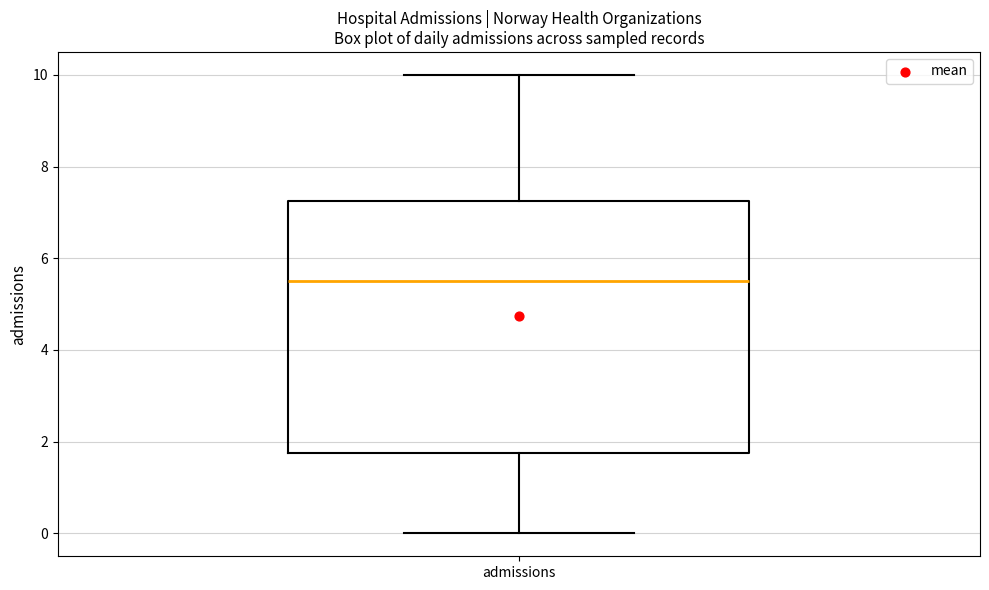

Where does the upper whisker of the box for admissions end on the y-axis? The values are not printed on the chart, so give them approximately, as read against the axis.

10.0